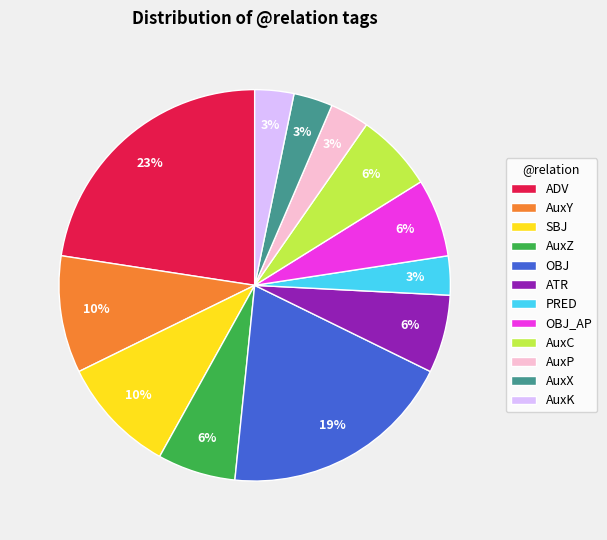

Combined, do OBJ and ATR account for over 50%?

No